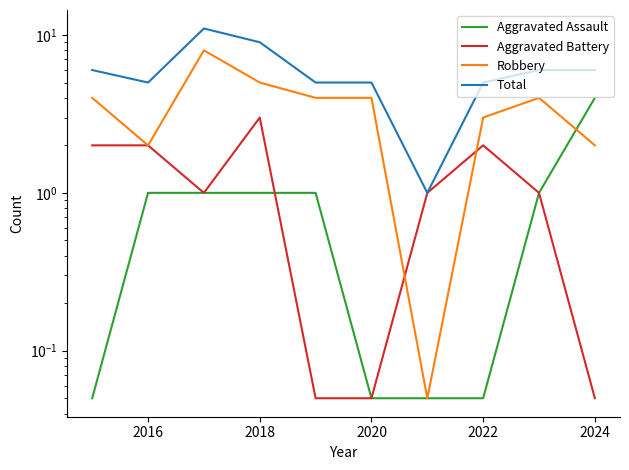

Which series has the widest spread of values?

Total